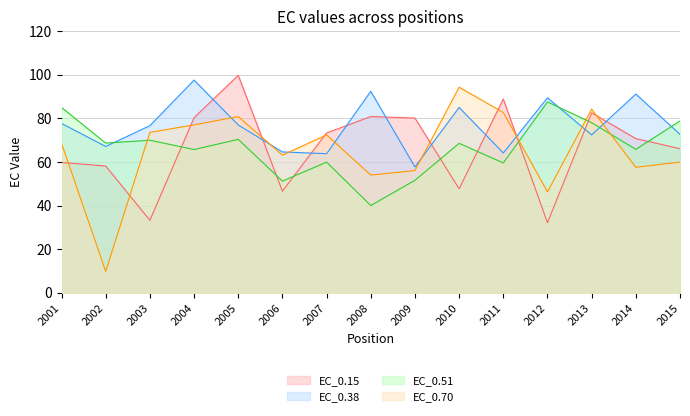

At which label is EC_0.15 closest to 65?

2015